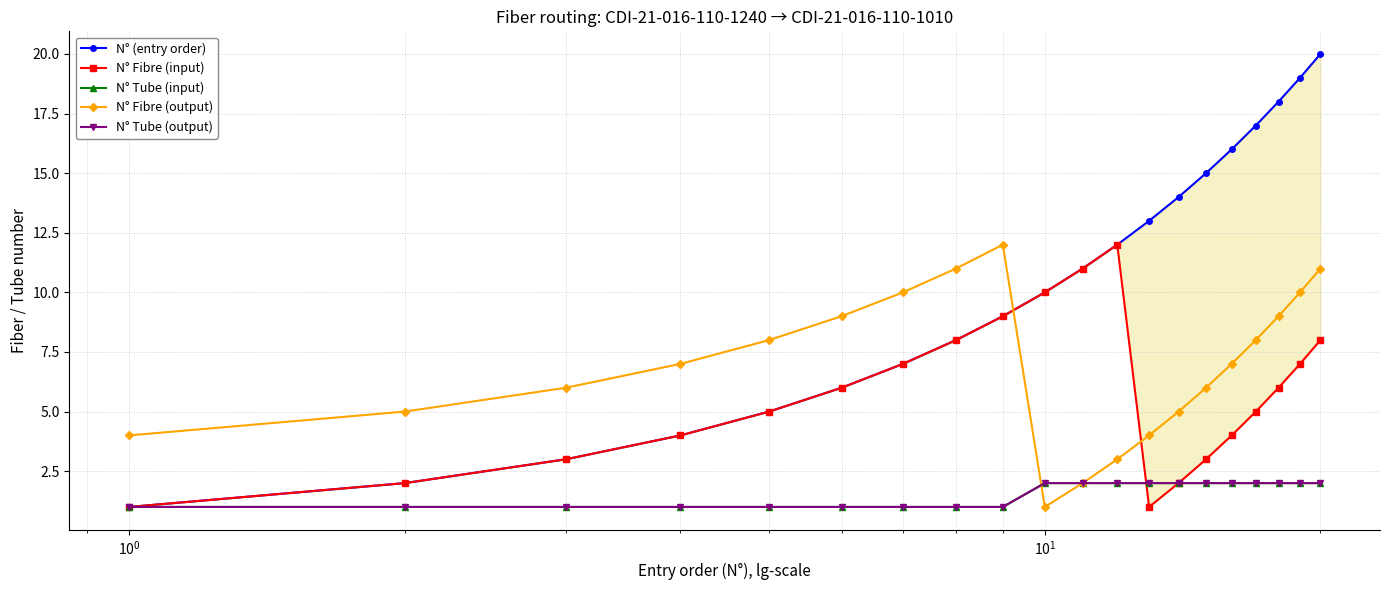

How many values in the N° (entry order) series exceed 11?

9